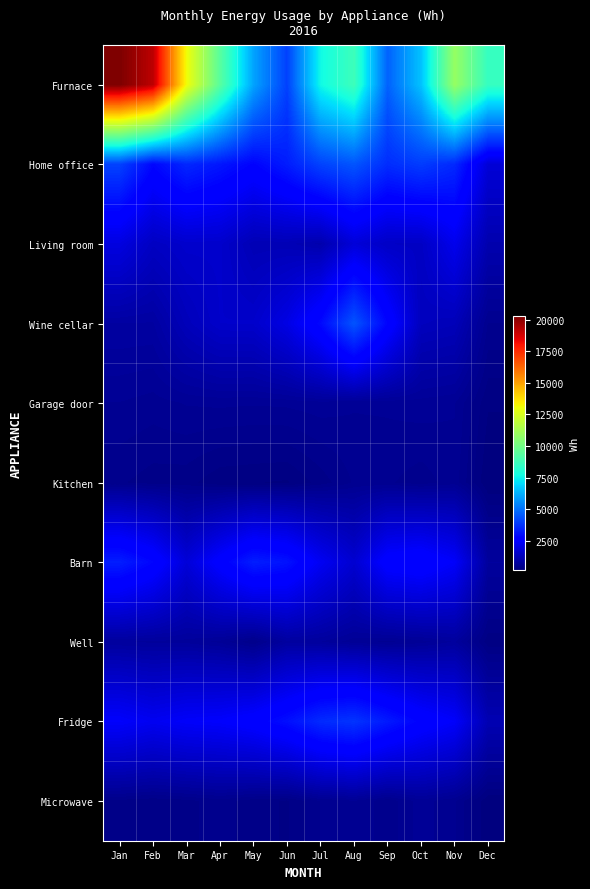

Which series has the widest spread of values?

Furnace